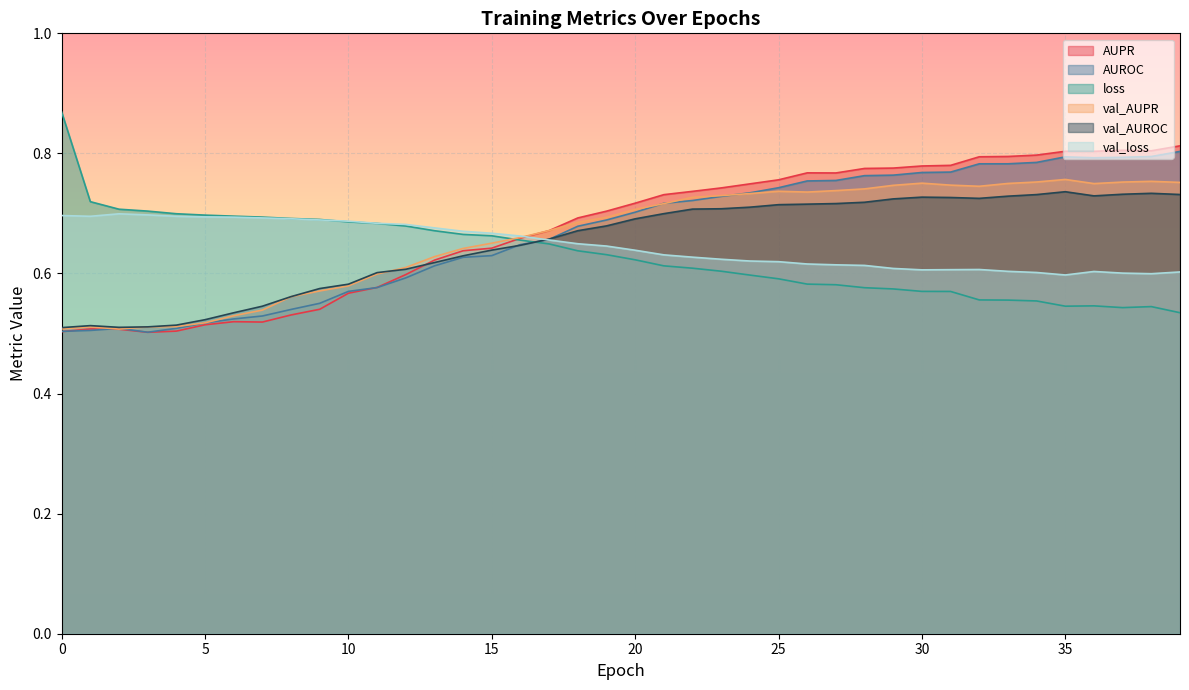

Read the val_AUROC value at 25.

0.7